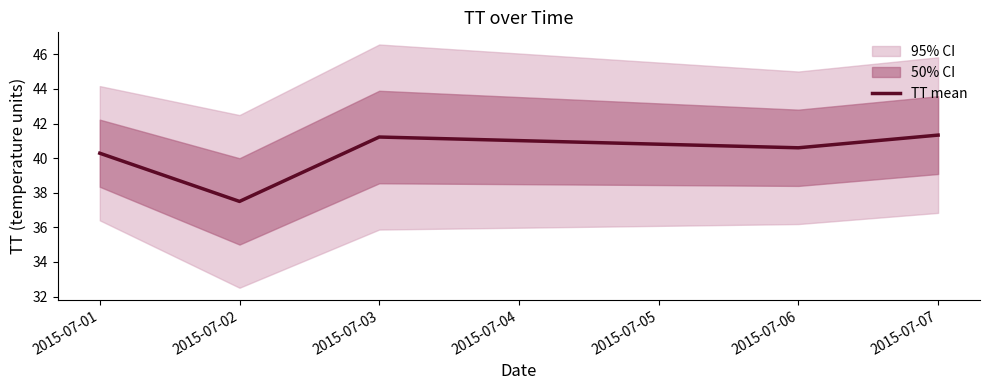

True or false: TT mean has a value of 67.1 at 2015-07-03.

False